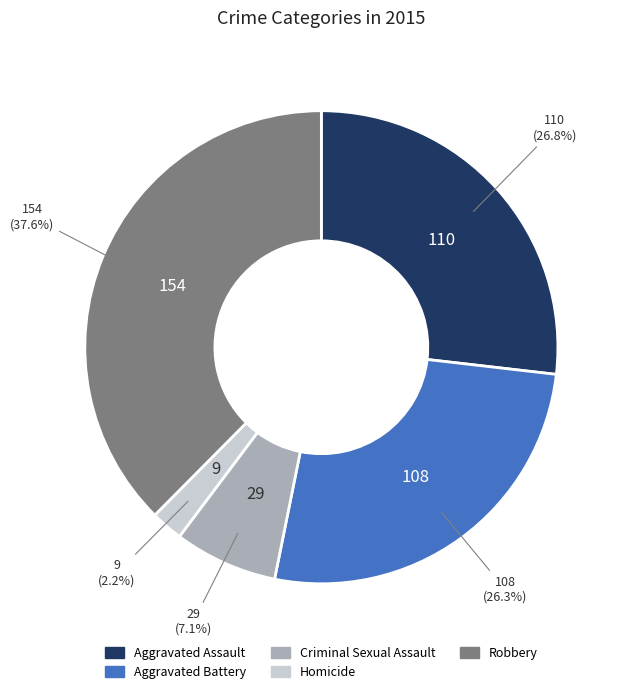

To the nearest percent, what is the combined percentage of Aggravated Battery and Criminal Sexual Assault?

33%